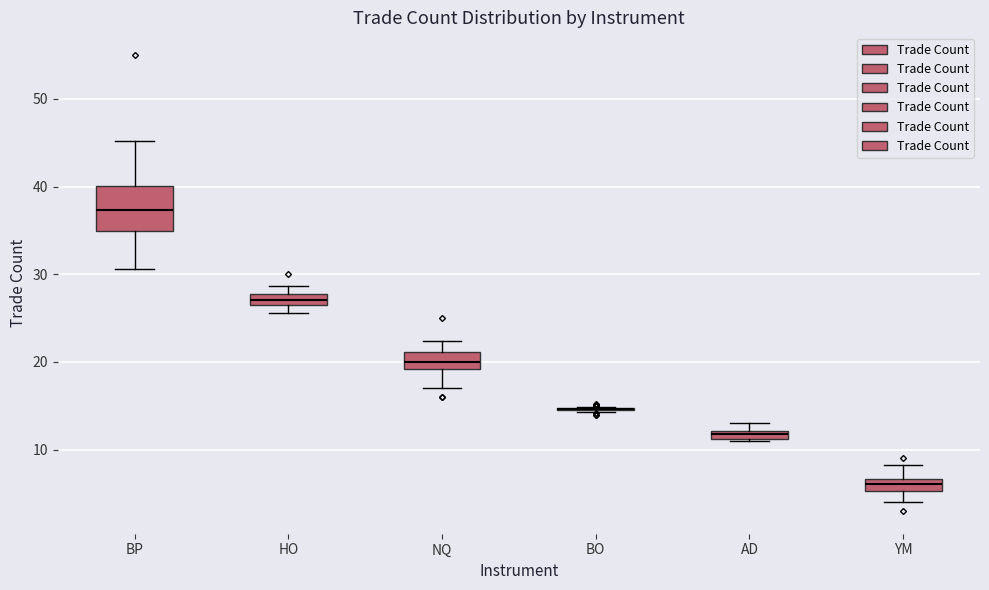

Where does the upper whisker of the box for BP end on the y-axis? The values are not printed on the chart, so give them approximately, as read against the axis.

45